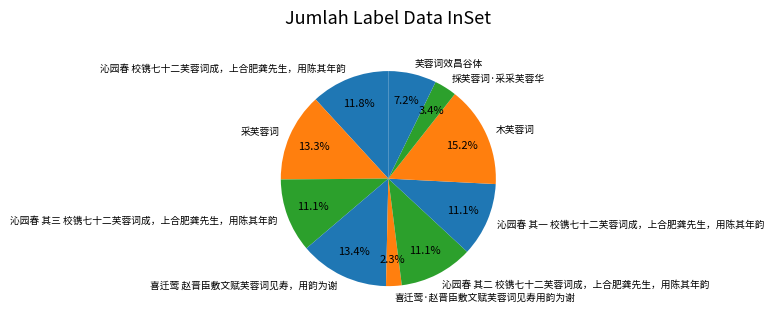

True or false: 喜迁莺·赵晋臣敷文赋芙蓉词见寿用韵为谢 accounts for 2% of the total.

True